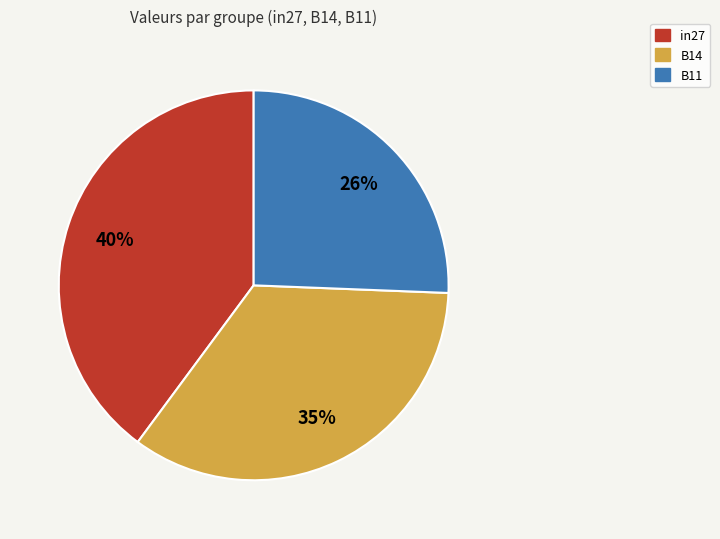

To the nearest percent, what is the combined percentage of B14 and in27?

74%